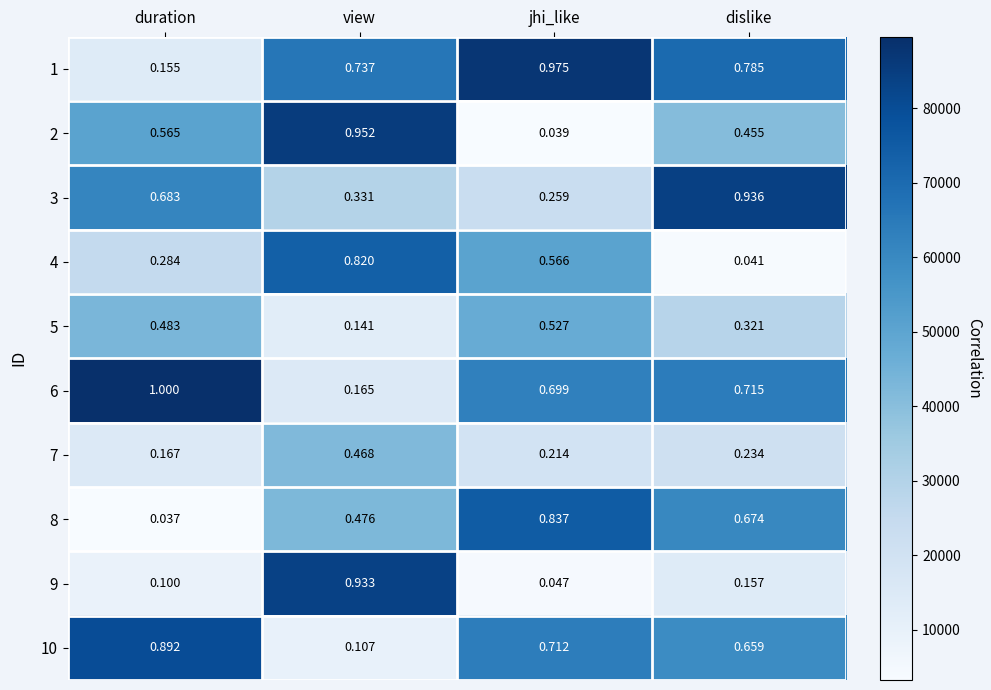

Which series has the largest range (max minus min)?

2